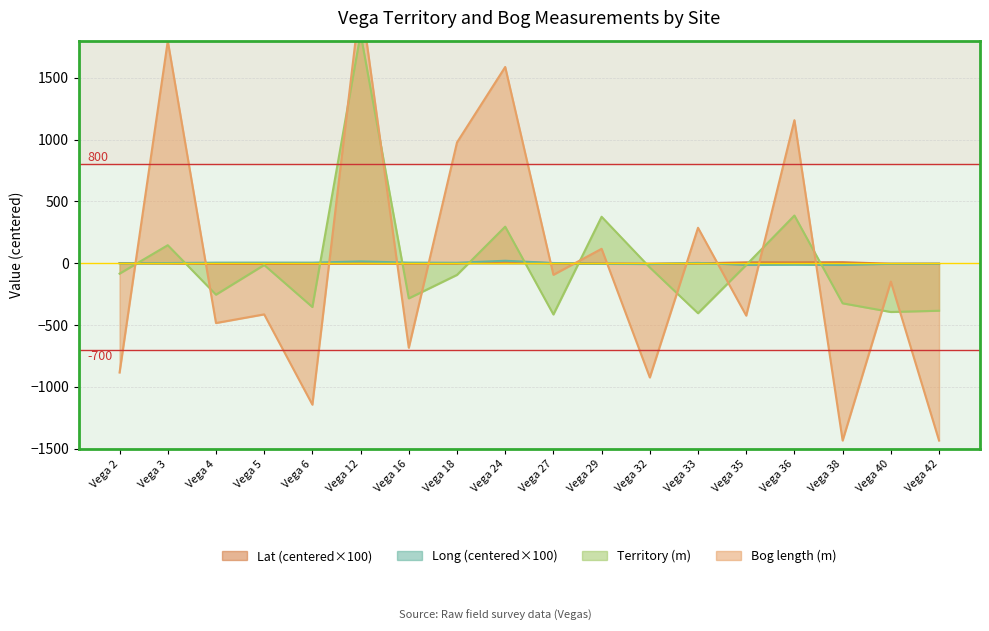

Count the number of categories in the chart.

18